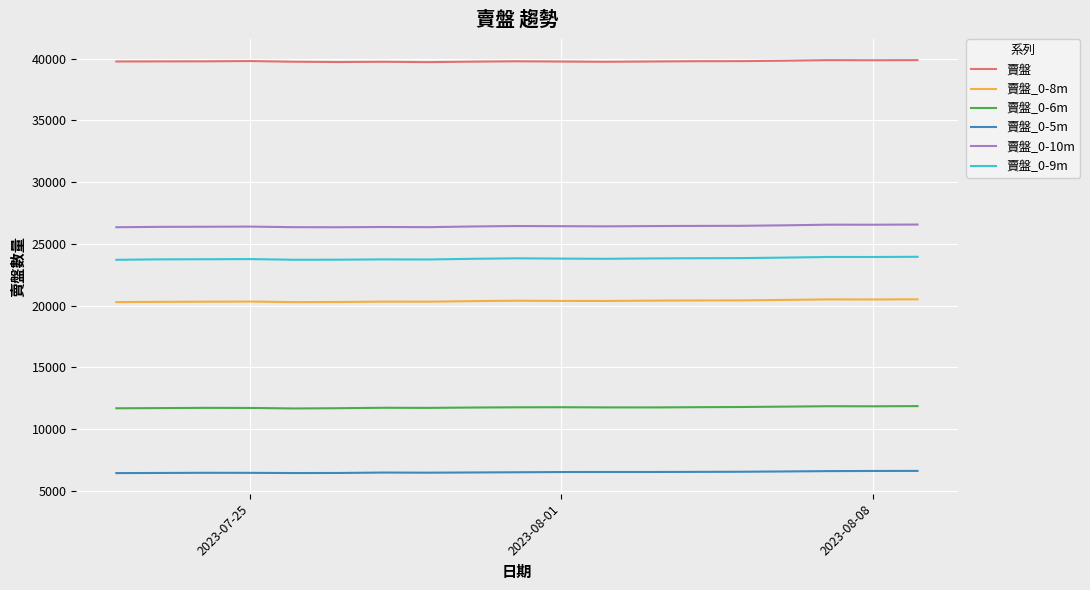

True or false: 賣盤_0-10m and 賣盤 cross at least once.

False